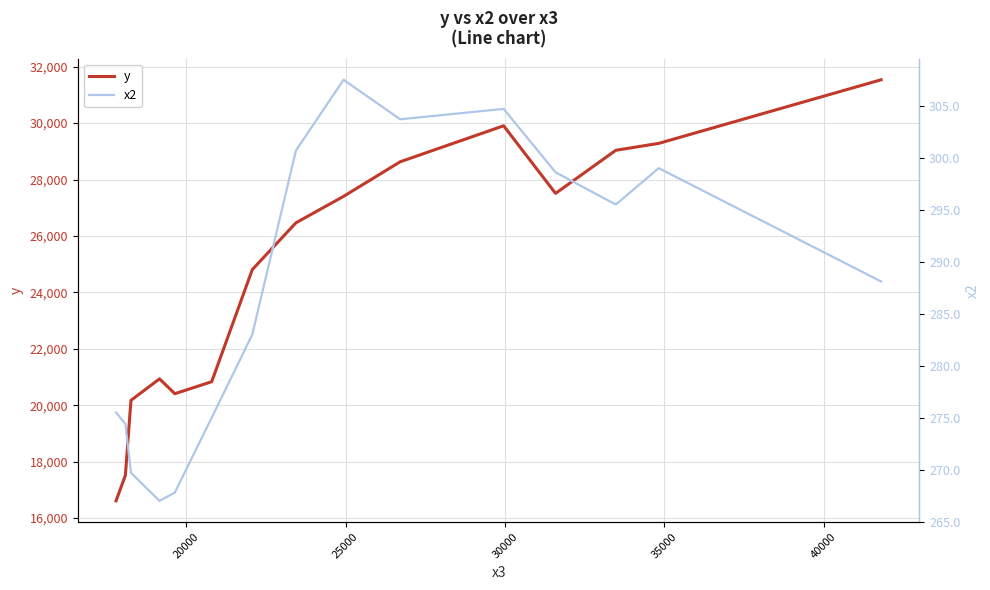

Which series has the largest total across all categories?

y